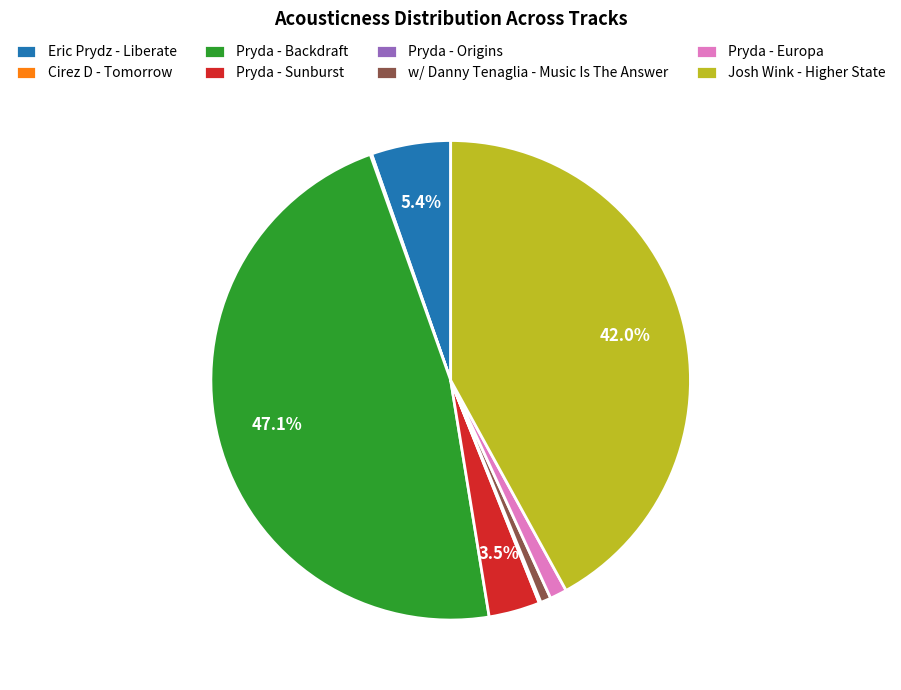

What percentage is NOT represented by Josh Wink - Higher State?

58.0%